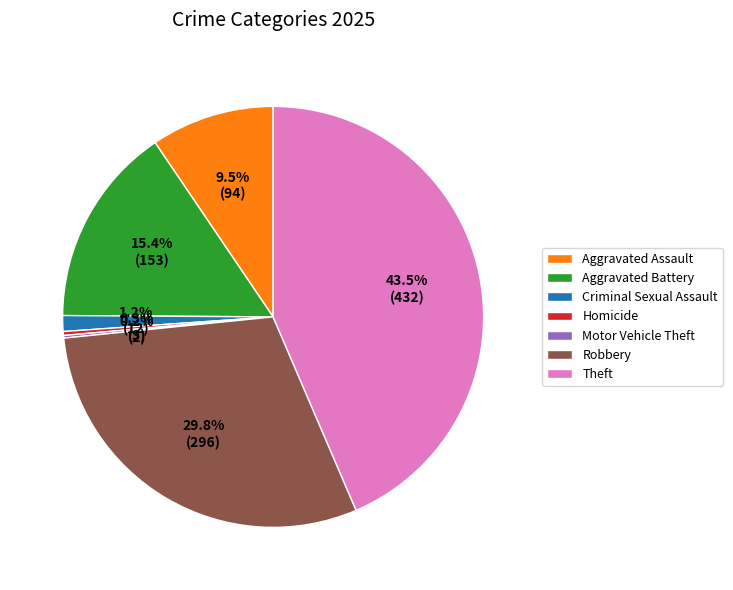

Is Robbery the majority of the pie?

No